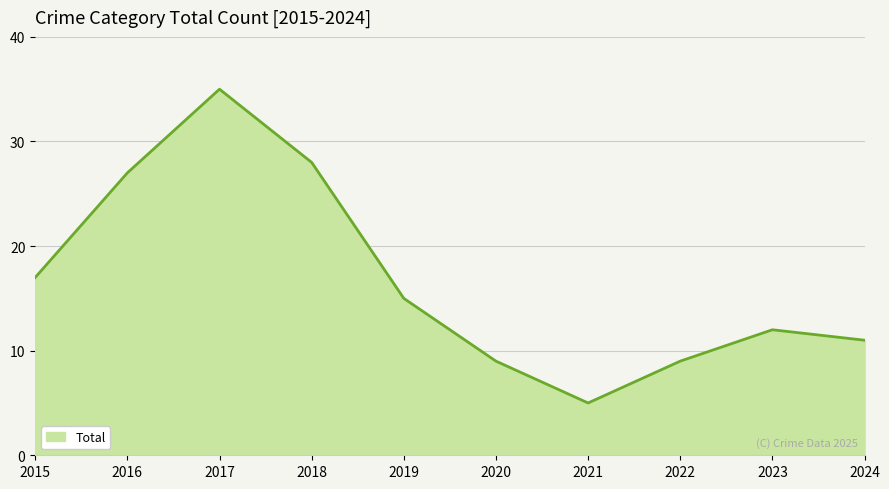

What is the smallest value displayed?

5